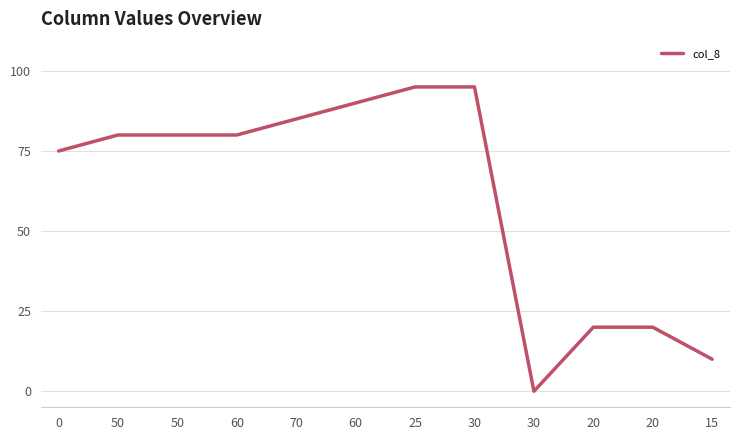

Reading right to left, list all the values displayed in this chart.

10	20	20	0	95	95	90	85	80	80	80	75